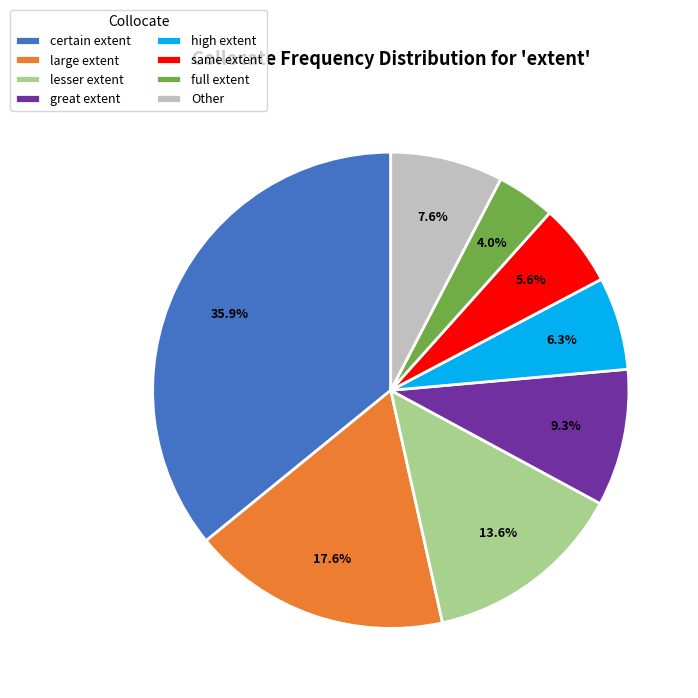

True or false: full extent accounts for 4% of the total.

True